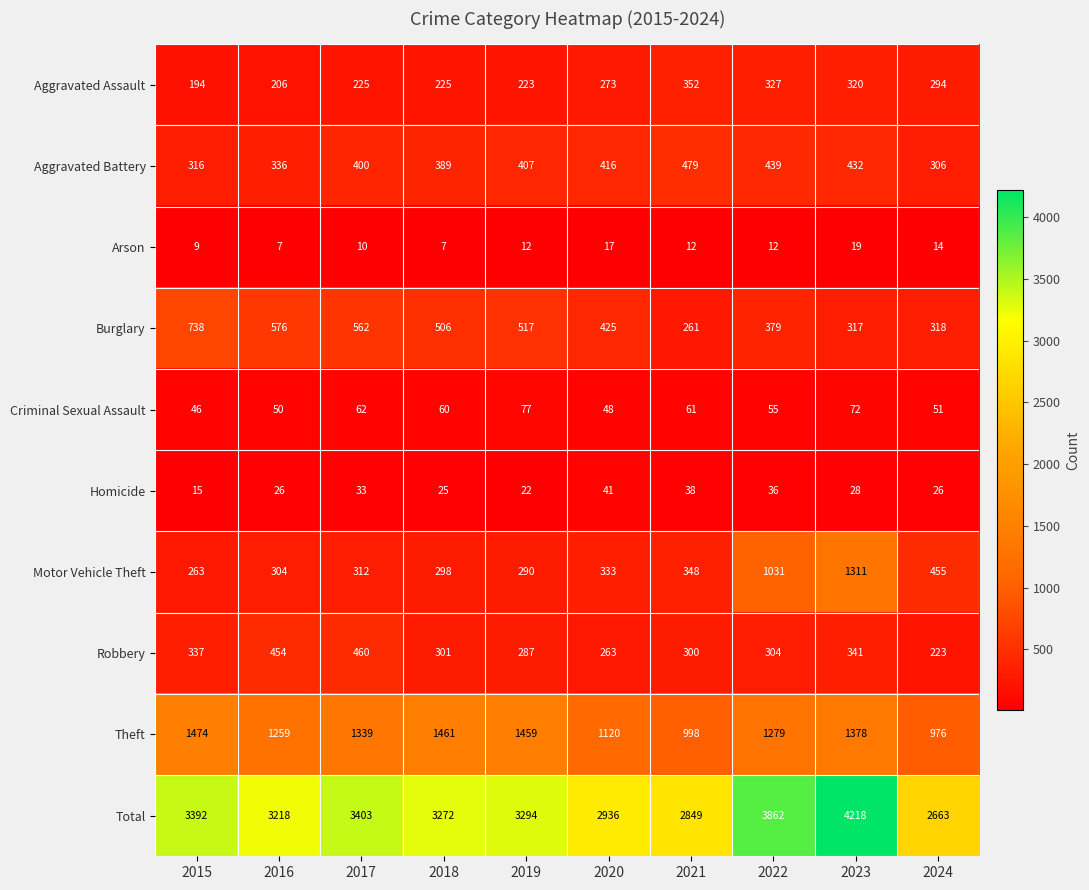

What is the spread (max minus min) of values at 2023?

4199